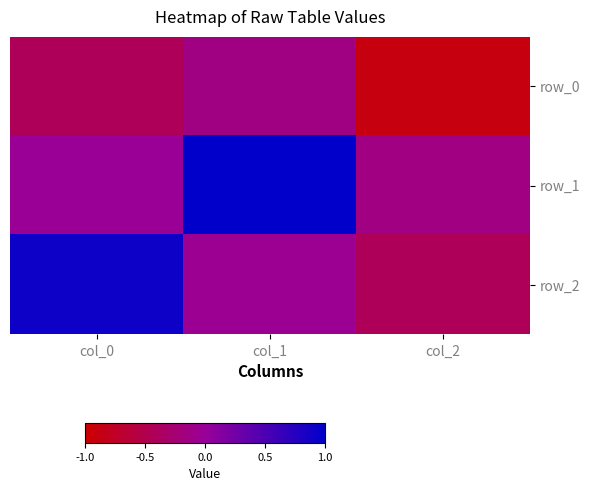

What is the difference between the highest and lowest values at col_0?

1.3